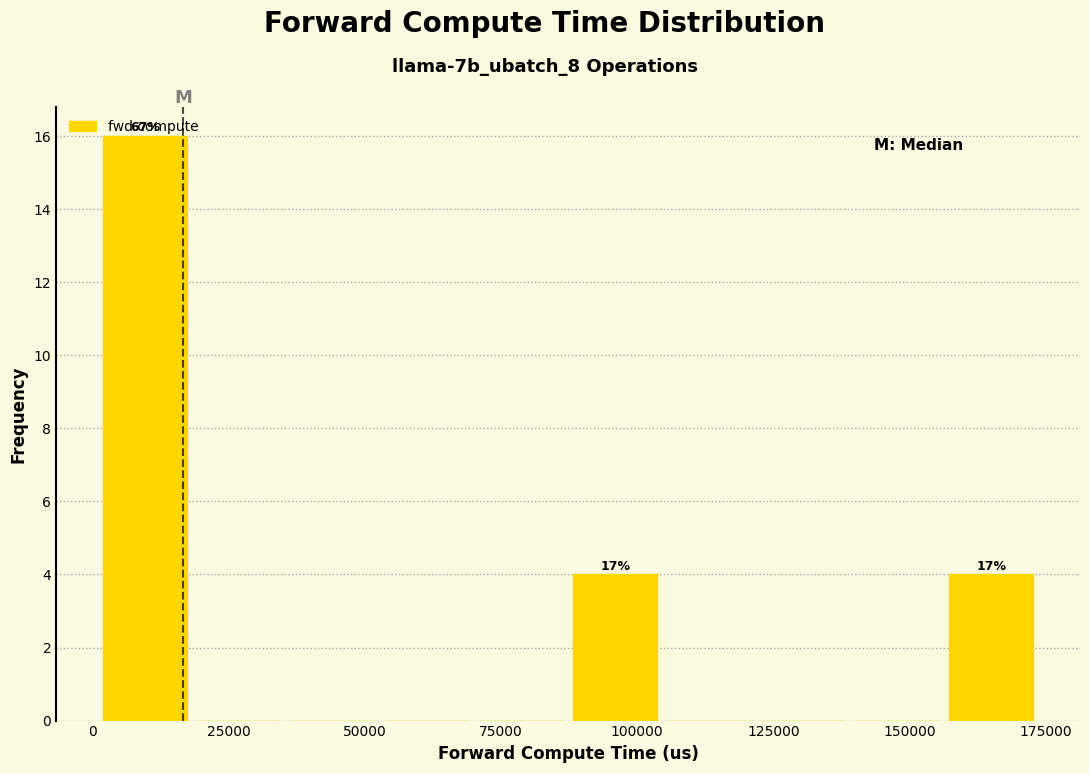

Read against the x-axis, roughly where is the centre of the tallest bar?

10000